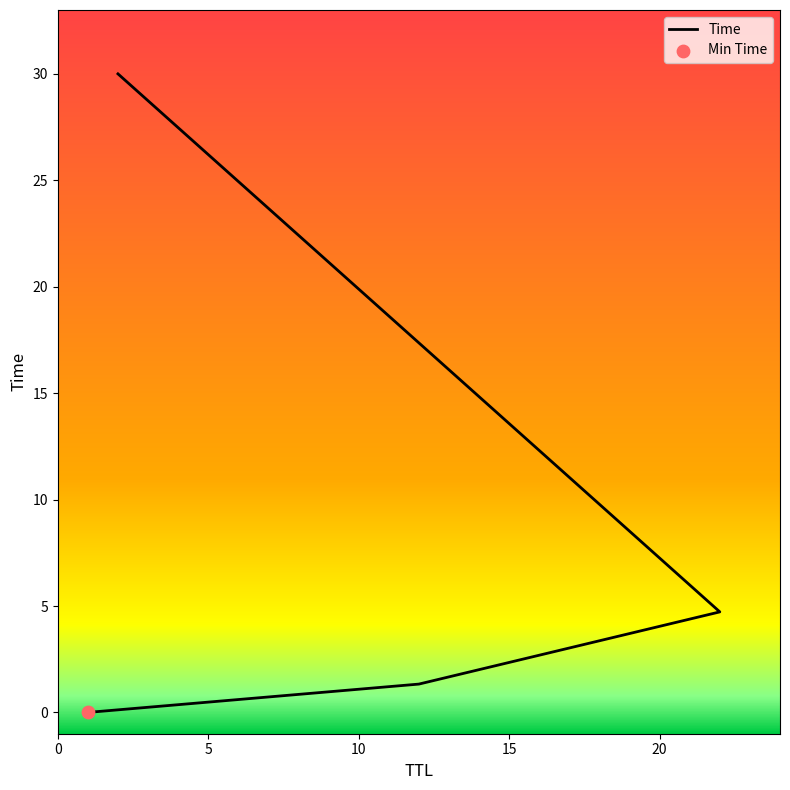

What is the ratio of the value at 10 to the value at 15?

0.2